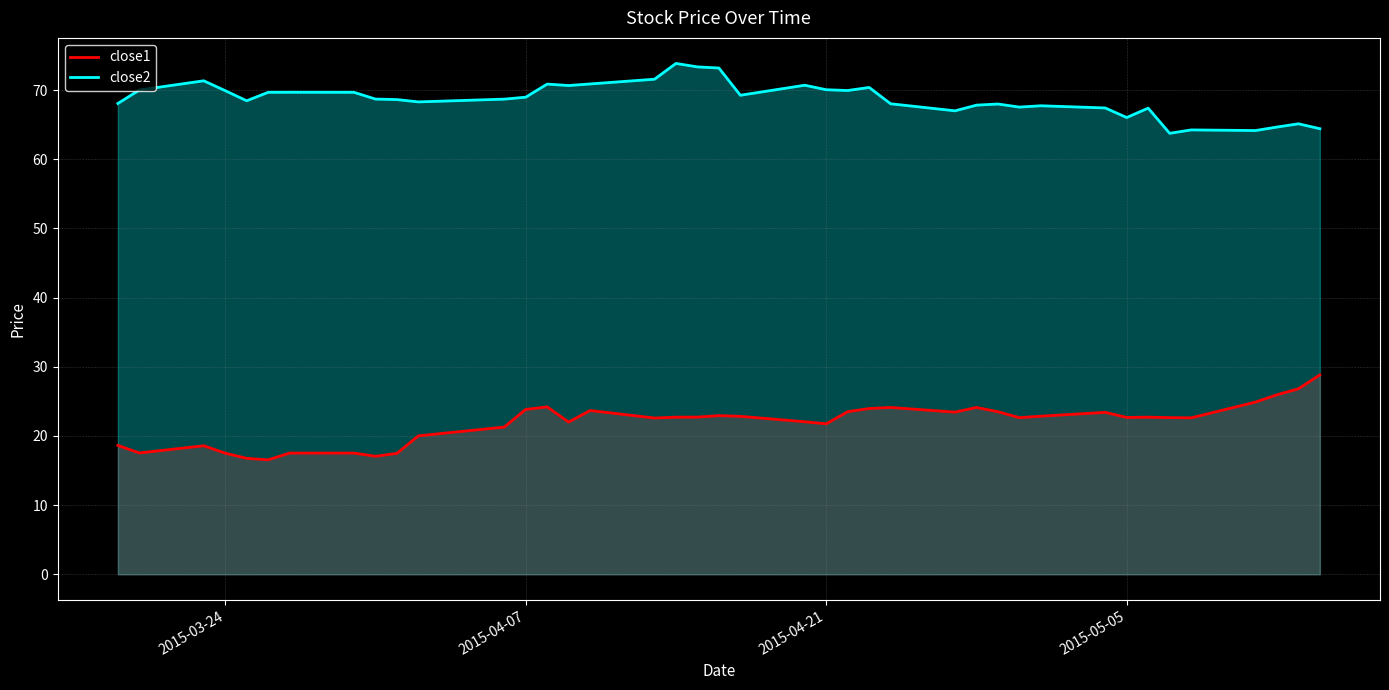

Reading right to left, transcribe all the data shown in this chart.

close1: 28.8	26.8	25.9	24.9	22.6	22.7	22.7	22.7	23.4	22.9	22.6	23.5	24.1	23.4	24.1	24.0	23.5	21.8	22.1	22.8	22.9	22.7	22.7	22.6	23.7	22.0	24.2	23.8	21.3	20.0	17.5	17.1	17.5	17.5	16.5	16.8	17.5	18.6	17.5	18.6
close2: 64.4	65.1	64.7	64.1	64.2	63.7	67.4	66.0	67.4	67.7	67.5	68.0	67.8	67.0	68.0	70.4	69.9	70.0	70.7	69.2	73.2	73.3	73.8	71.6	70.9	70.7	70.9	69.0	68.7	68.3	68.6	68.7	69.7	69.7	69.7	68.4	69.9	71.3	70.0	68.1